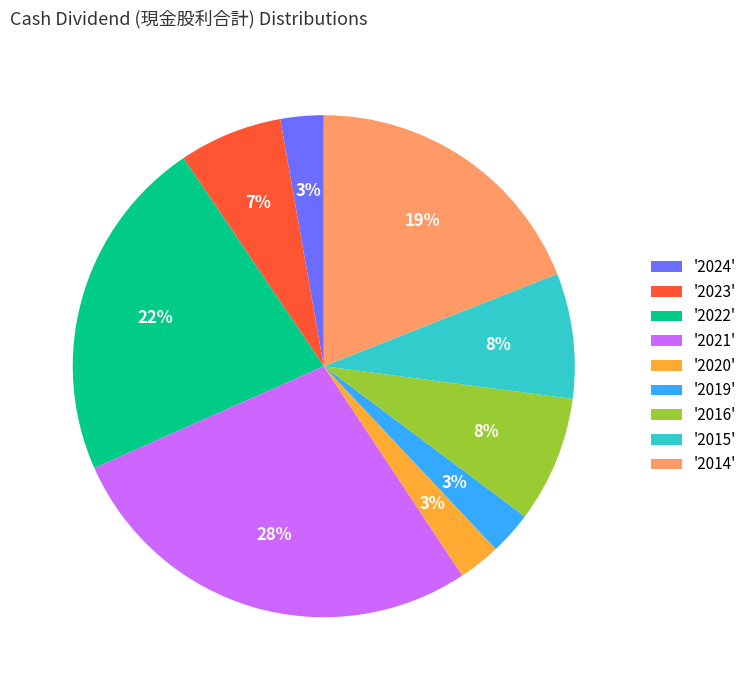

To the nearest percent, what portion does '2019' represent?

3%